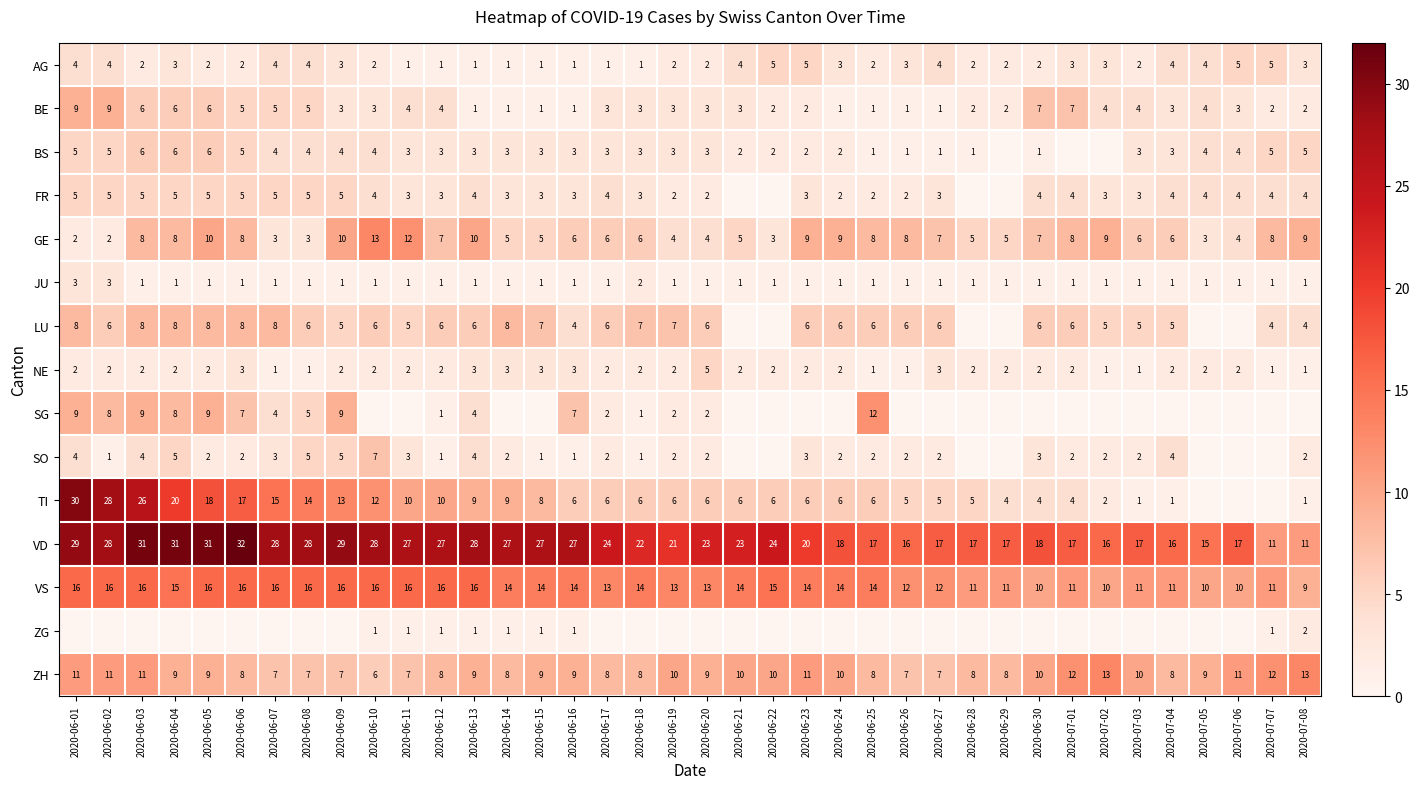

What is the greatest value displayed?

32